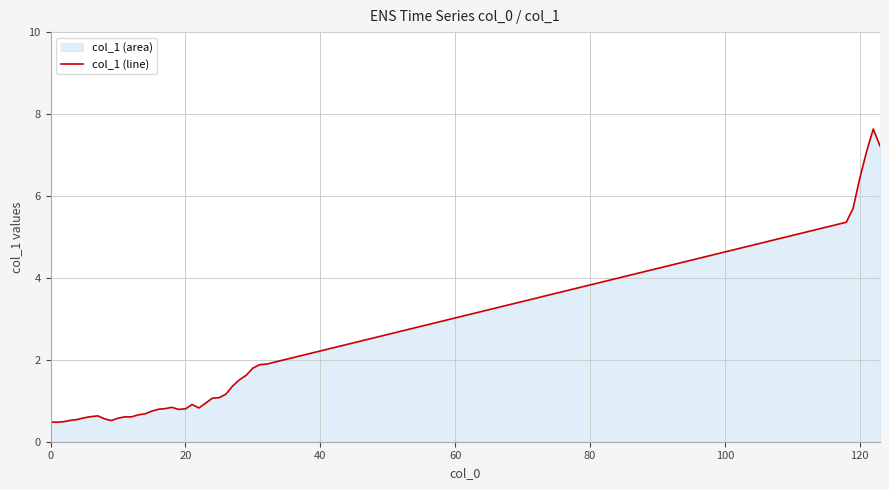

Reading left to right, transcribe all the data shown in this chart.

0.5	0.5	0.5	0.5	0.5	0.6	0.6	0.6	0.6	0.5	0.6	0.6	0.6	0.7	0.7	0.7	0.8	0.8	0.8	0.8	0.8	0.9	0.8	0.9	1.1	1.1	1.2	1.4	1.5	1.6	1.8	1.9	1.9	5.4	5.7	6.4	7.1	7.6	7.2